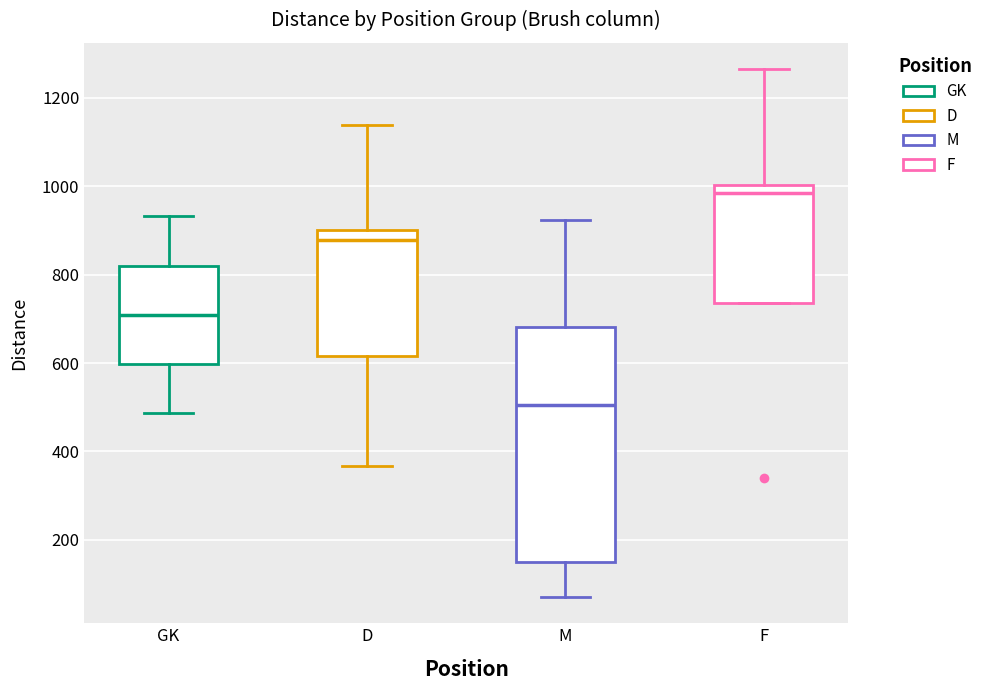

Comparing the boxes themselves (not the whiskers), which one is the tallest?

M